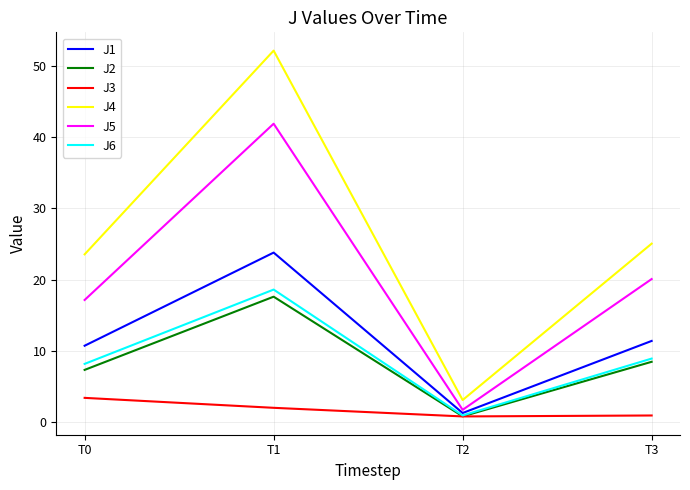

Does the chart display data point markers on the line(s)?

No